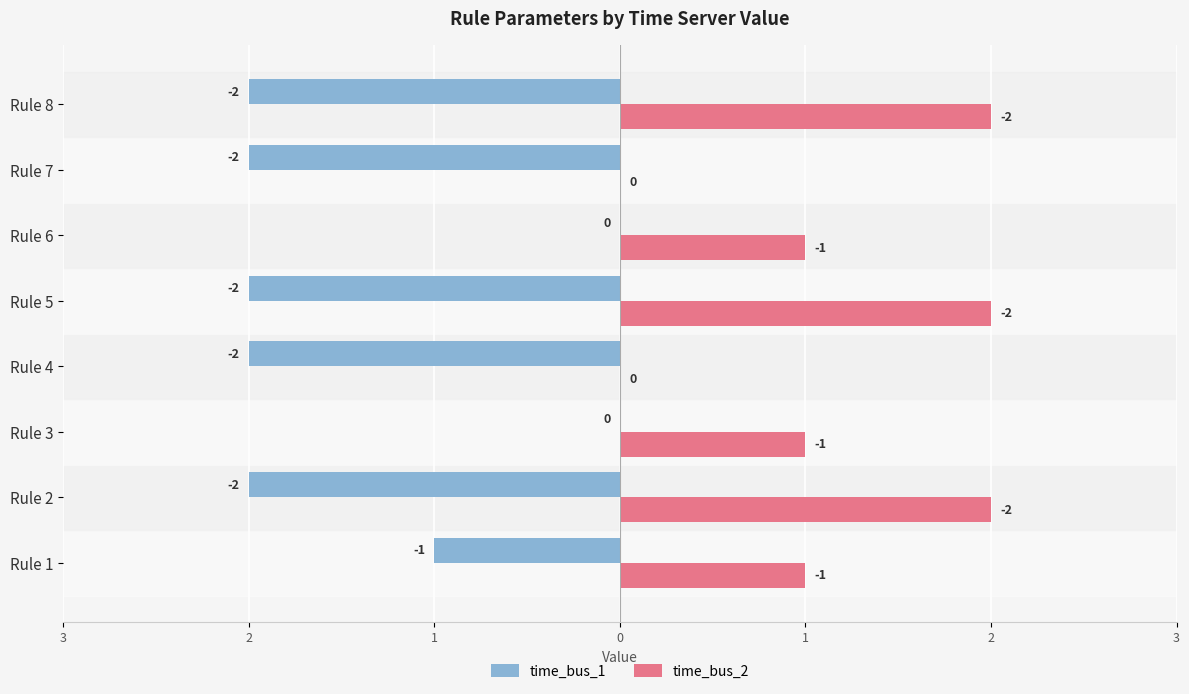

Reading left to right, list all the values displayed in this chart.

time_bus_1: -1	-2	0	-2	-2	0	-2	-2
time_bus_2: 1	2	1	0	2	1	0	2